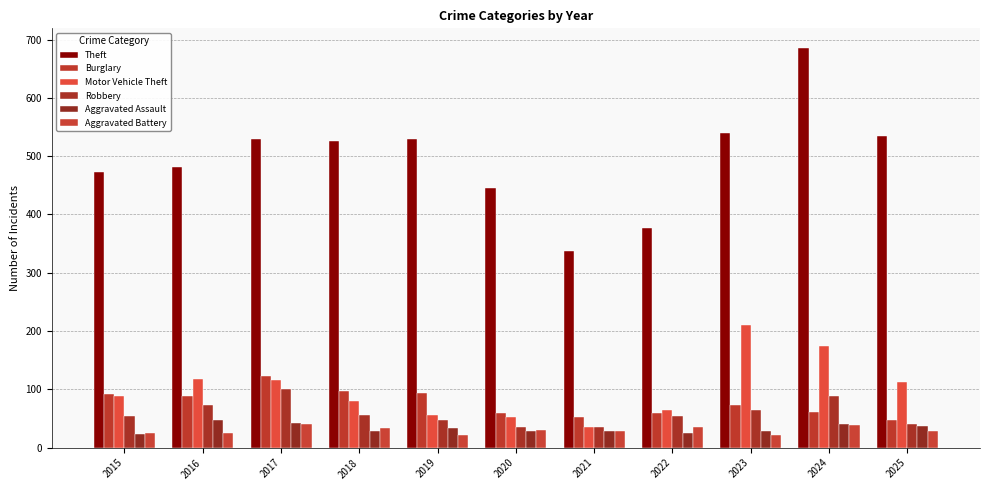

List the series in order of their peak value, highest first.

Theft, Motor Vehicle Theft, Burglary, Robbery, Aggravated Assault, Aggravated Battery